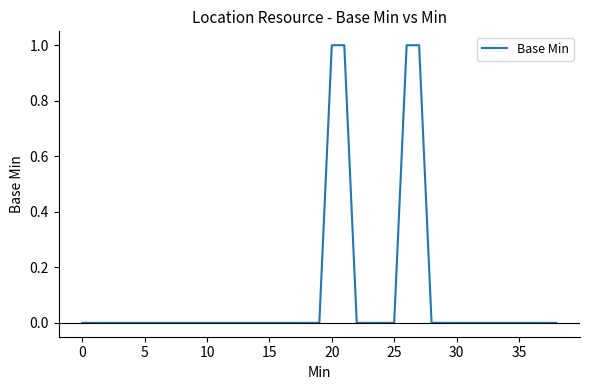

True or false: the data shows 0 at 20.

False